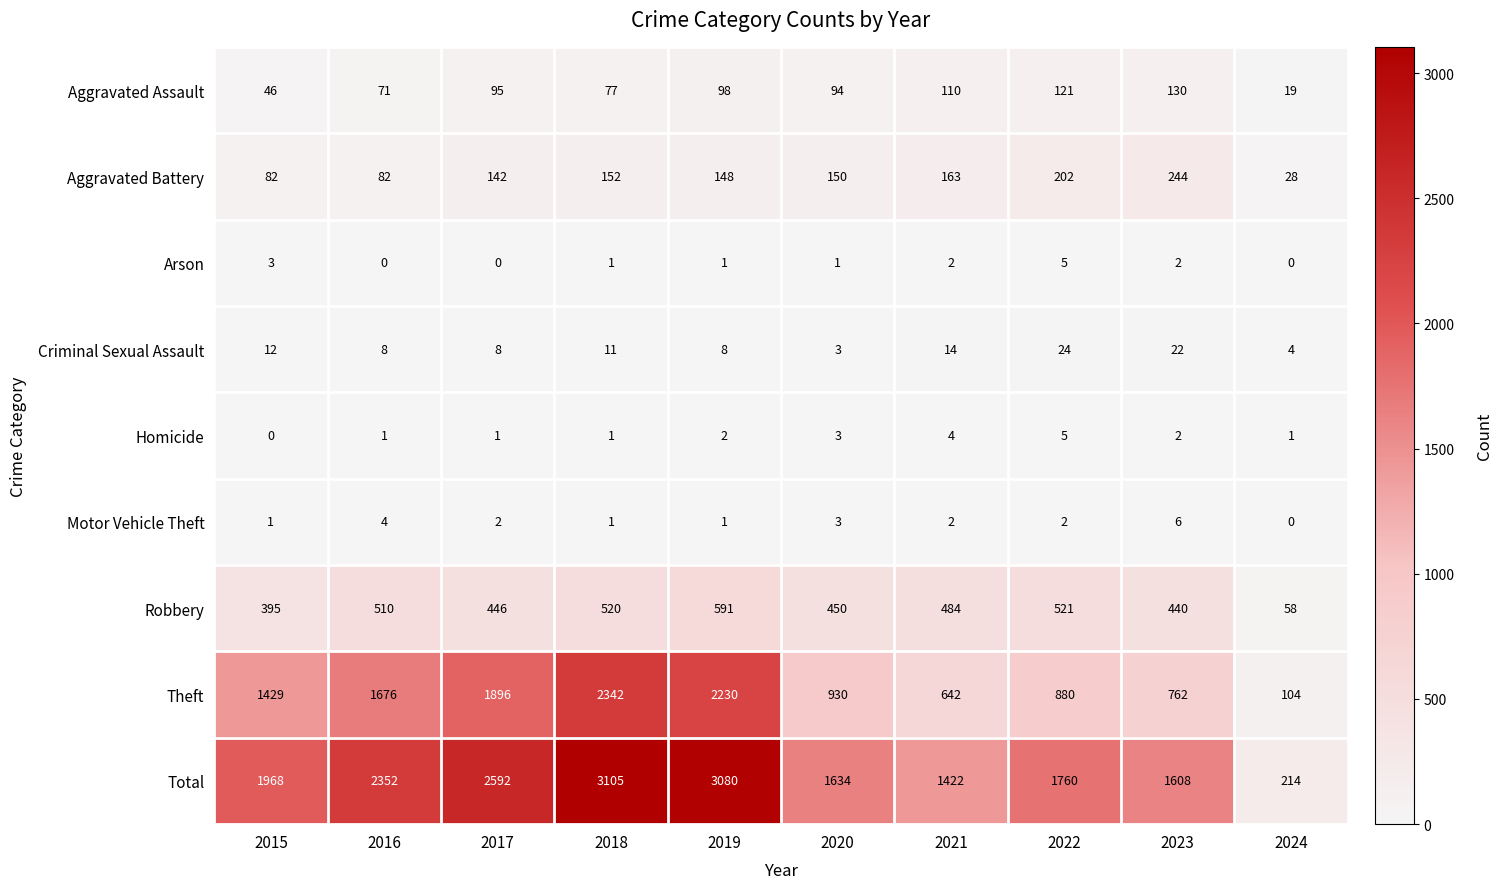

Which series has the largest total across all categories?

Total